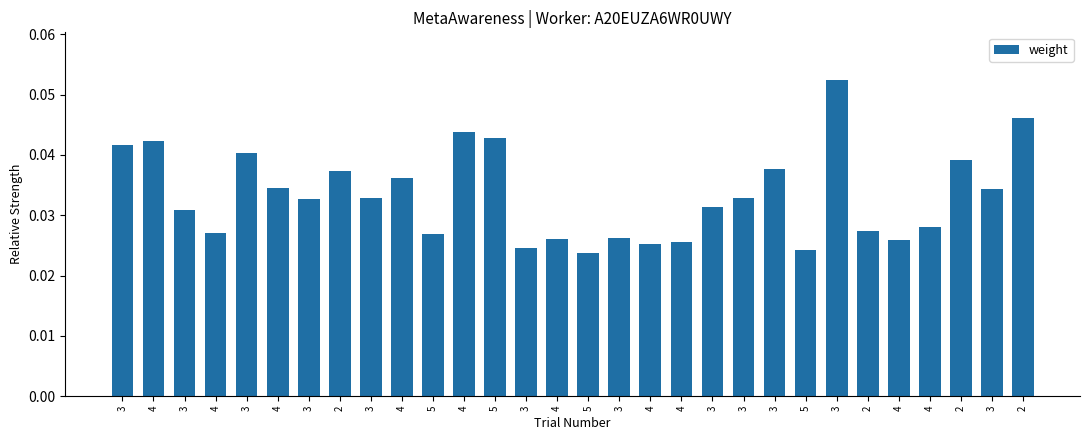

Rank the categories by value from highest to lowest.

3, 2, 4, 5, 4, 3, 3, 2, 3, 2, 4, 4, 3, 3, 3, 3, 3, 3, 4, 2, 4, 5, 3, 4, 4, 4, 4, 3, 5, 5